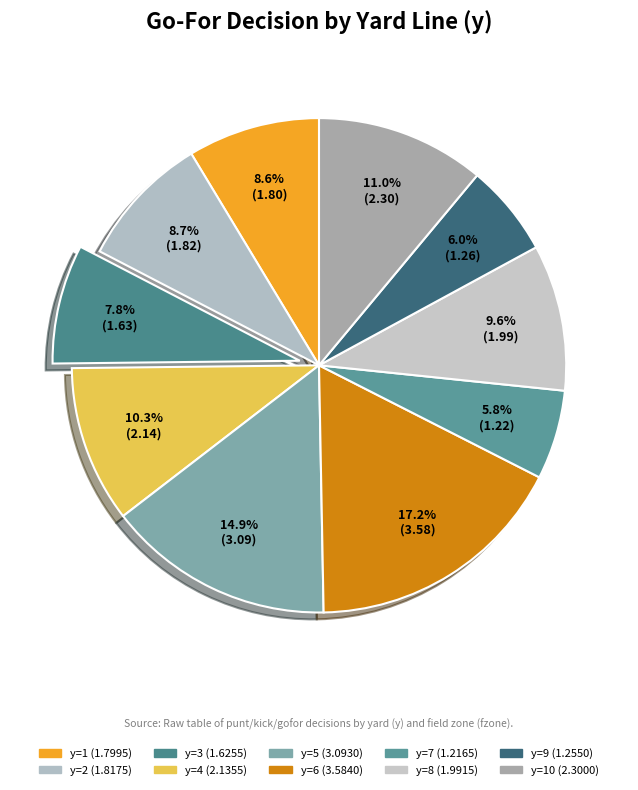

Is there any slice that represents more than half of the pie?

No